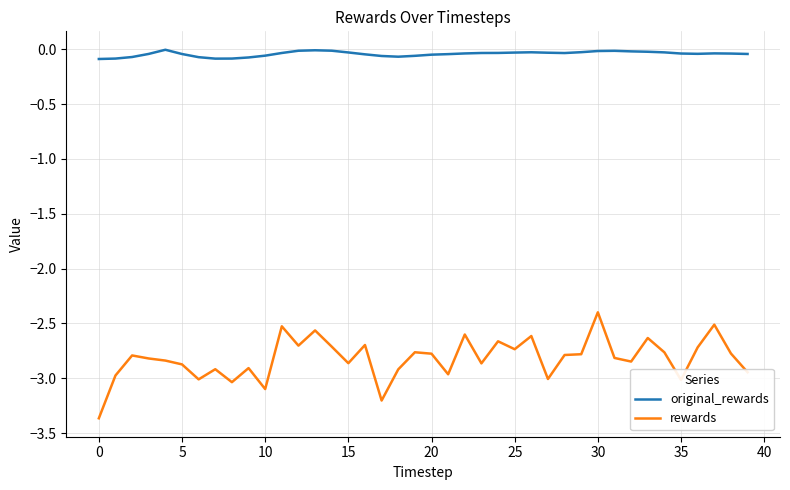

Which series has the largest range (max minus min)?

rewards